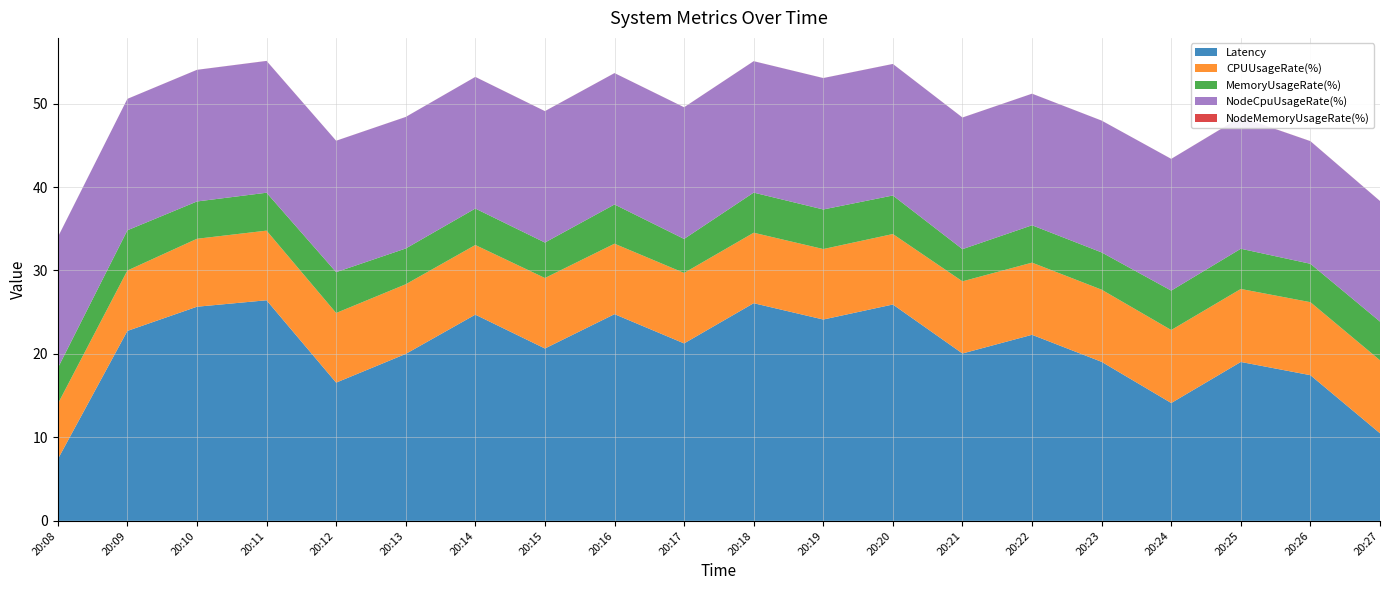

Reading left to right, transcribe all the data shown in this chart.

Latency: 7.4	22.8	25.7	26.4	16.6	20.0	24.7	20.7	24.8	21.3	26.1	24.1	25.9	20.1	22.3	19.1	14.1	19.0	17.5	10.5
CPUUsageRate(%): 6.6	7.2	8.1	8.3	8.3	8.3	8.3	8.4	8.4	8.4	8.4	8.4	8.4	8.6	8.6	8.6	8.7	8.7	8.7	8.7
MemoryUsageRate(%): 4.3	4.8	4.5	4.5	4.9	4.3	4.4	4.2	4.7	4.1	4.8	4.7	4.6	3.9	4.5	4.5	4.7	4.8	4.6	4.6
NodeCpuUsageRate(%): 15.7	15.7	15.8	15.8	15.7	15.8	15.8	15.7	15.7	15.8	15.7	15.7	15.8	15.8	15.8	15.8	15.8	15.8	14.7	14.4
NodeMemoryUsageRate(%): 0.0	0.0	0.0	0.0	0.0	0.0	0.0	0.0	0.0	0.0	0.0	0.0	0.0	0.0	0.0	0.0	0.0	0.0	0.0	0.0